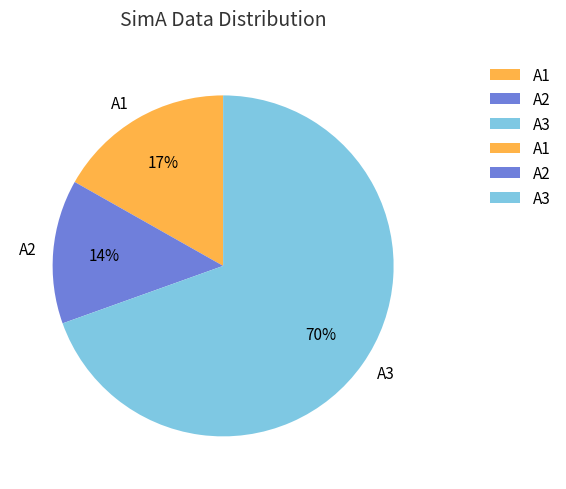

Count the number of slices in the pie.

3